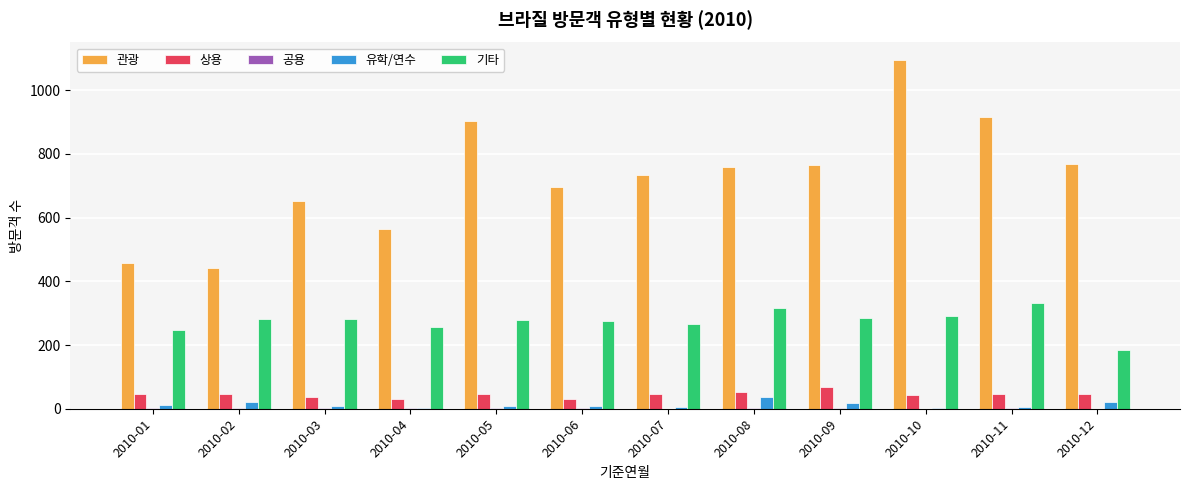

How many groups of bars are there?

12